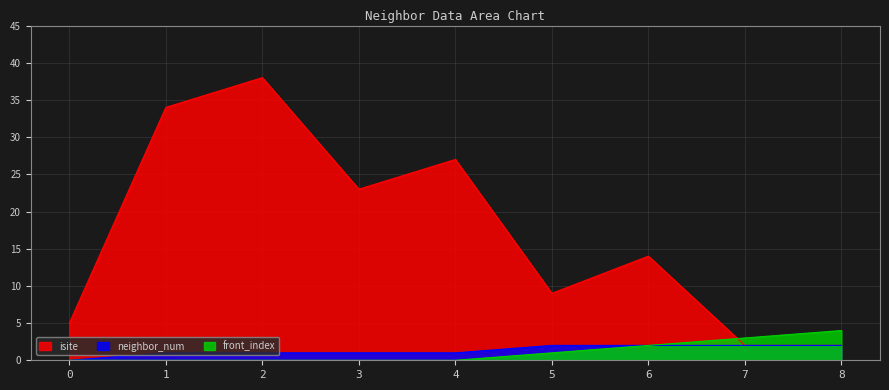

At how many categories does at least one series exceed 12?

5